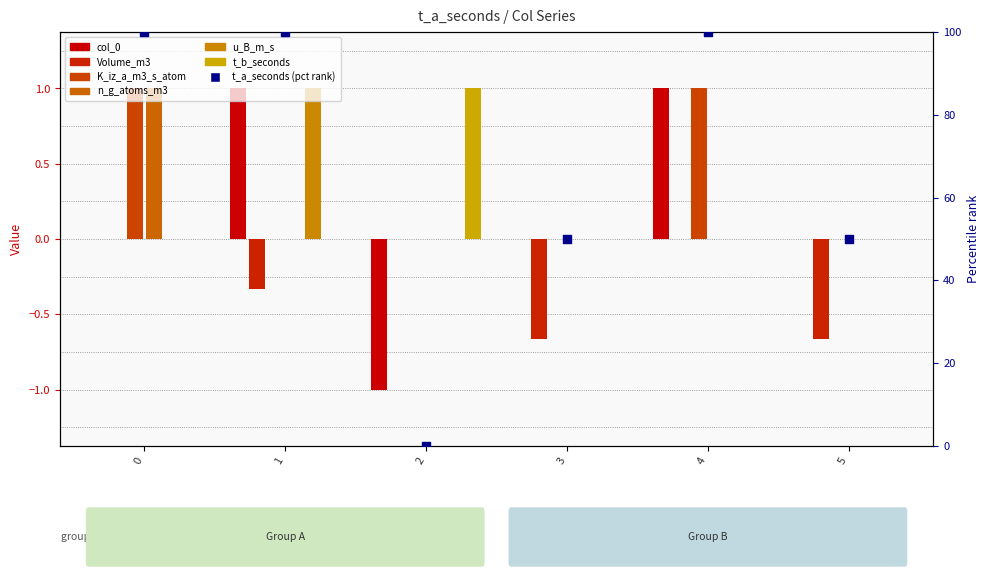

Which series has the largest total across all categories?

K_iz_a_m3_s_atom